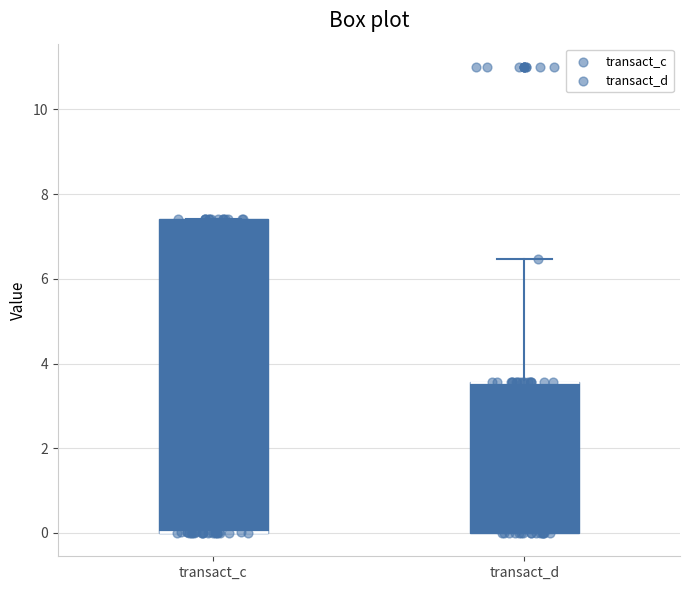

Which box is the tallest, from its lower edge to its upper edge?

transact_c